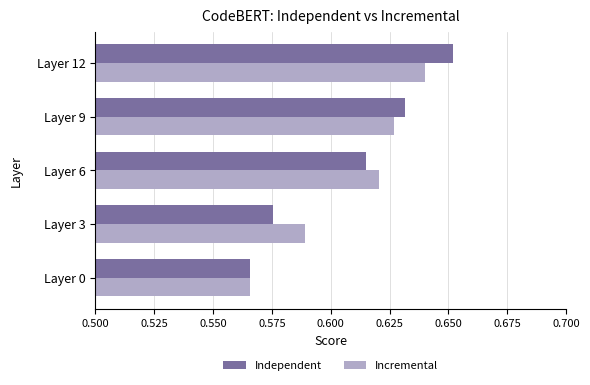

What is the sum of all Independent values?

3.0